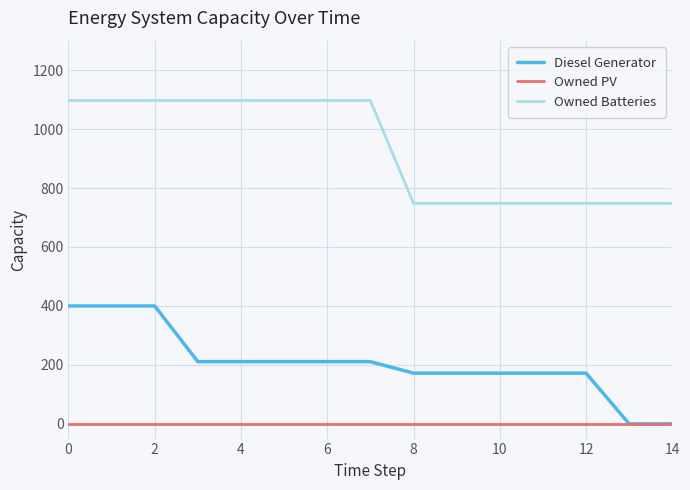

True or false: Owned Batteries and Diesel Generator intersect in this chart.

False